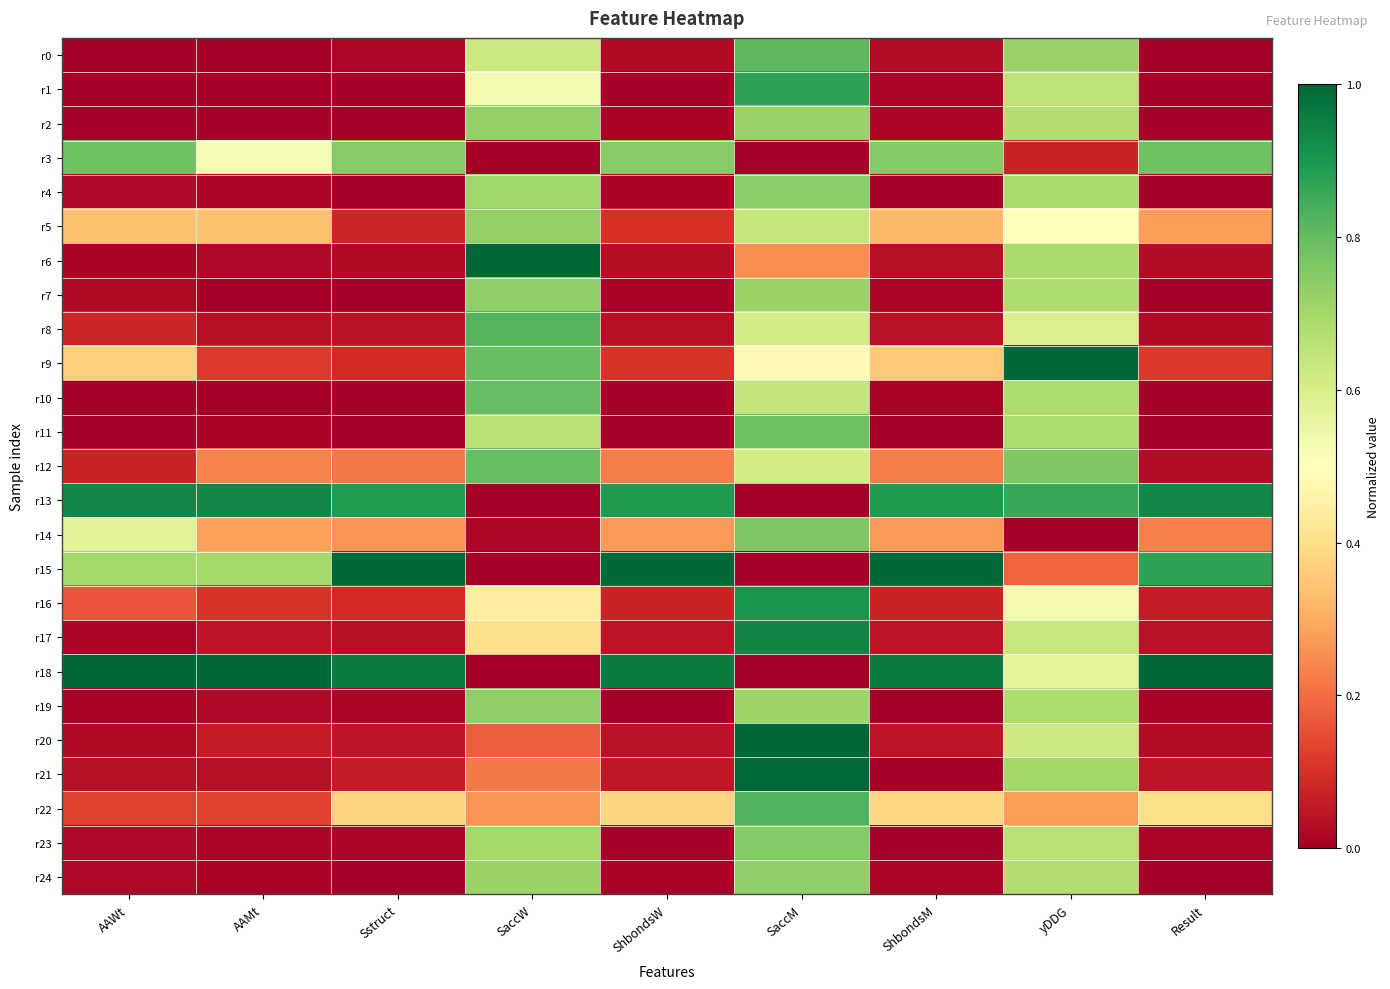

What is the greatest value displayed?

1.0